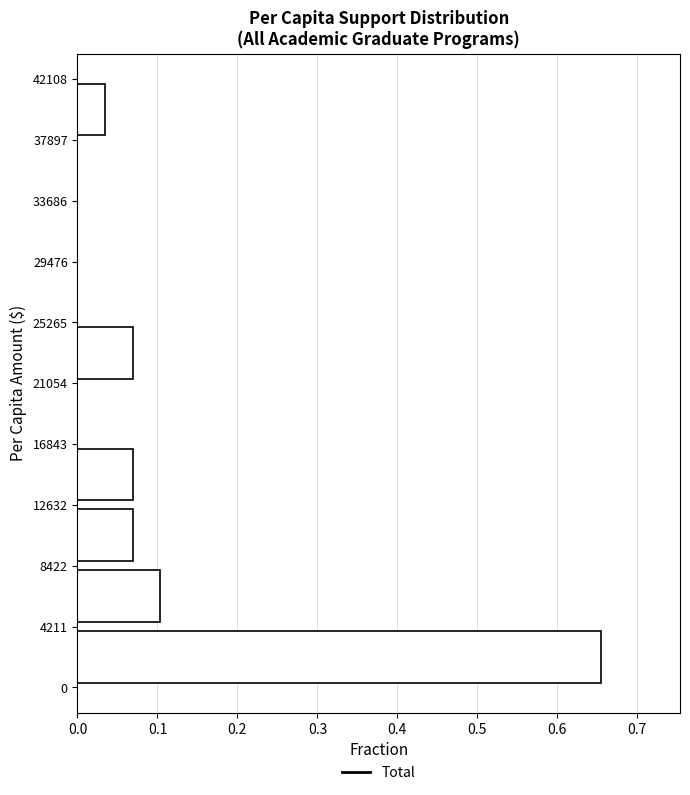

Reading bottom to top, transcribe this chart: for each bar, give the range it covers on the y-axis and its length. The values are not printed on the chart, so give them approximately, as read against the axis.

0 to 4211: 0.66
4211 to 8422: 0.10
8422 to 12632: 0.07
12632 to 16843: 0.07
16843 to 21054: 0
21054 to 25265: 0.07
25265 to 29476: 0
29476 to 33686: 0
33686 to 37897: 0
37897 to 42108: 0.03